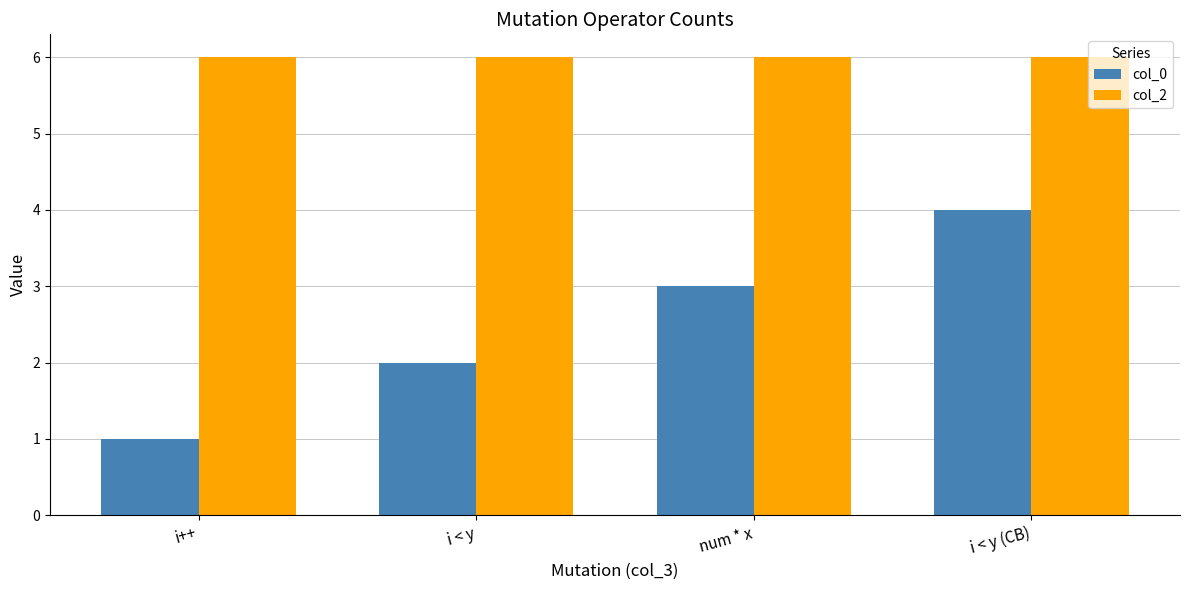

Which series has the largest total across all categories?

col_2